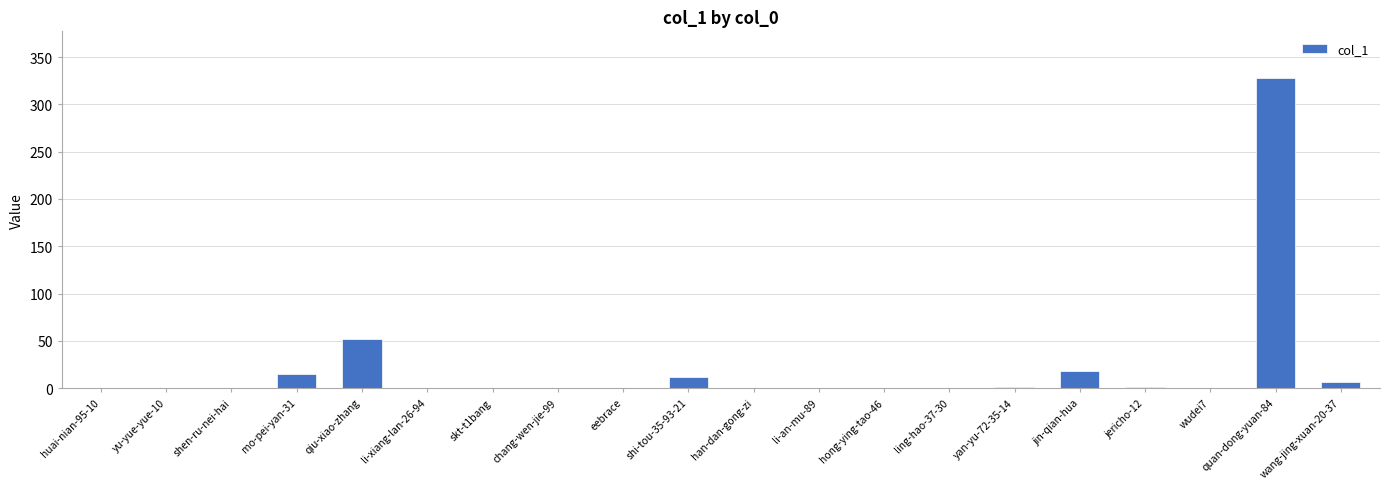

At which label is the value closest to 164?

qiu-xiao-zhang